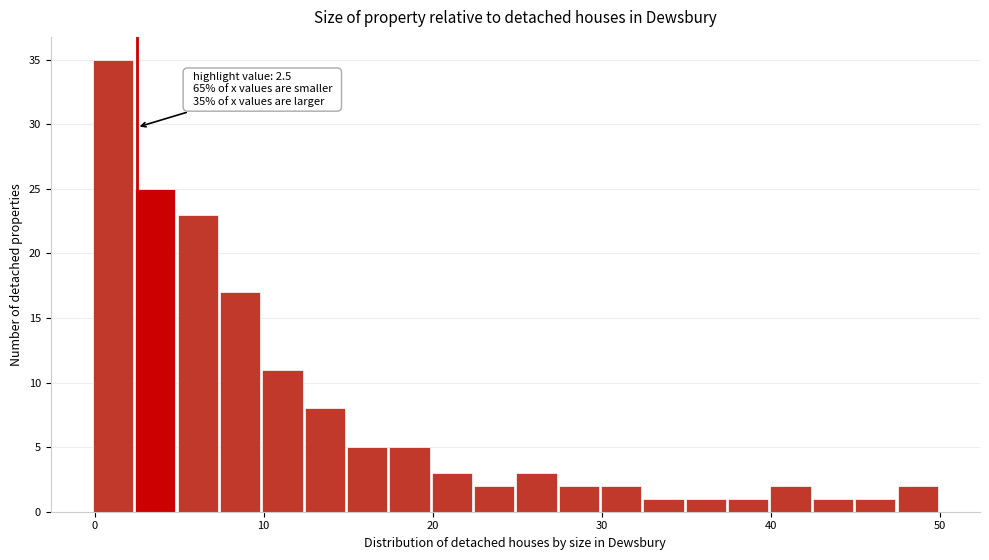

Read against the x-axis, roughly where is the centre of the tallest bar?

1